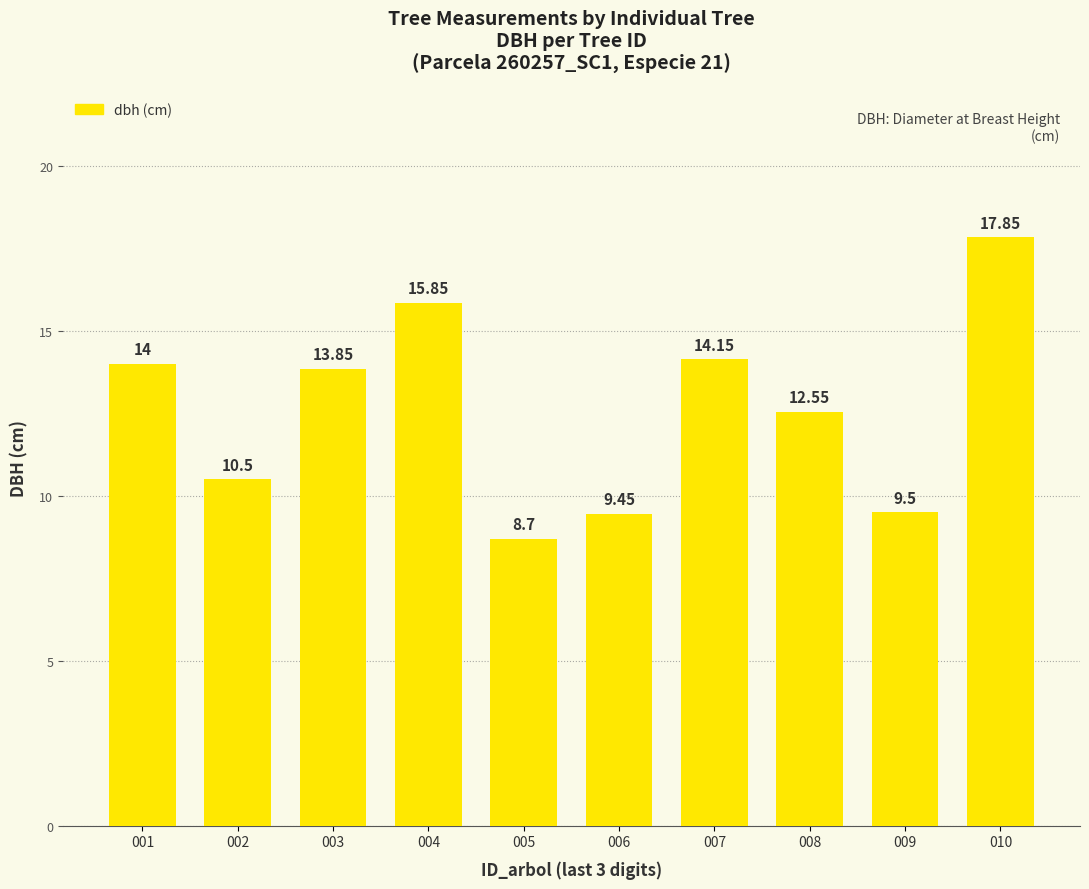

How many bars are there in total?

10